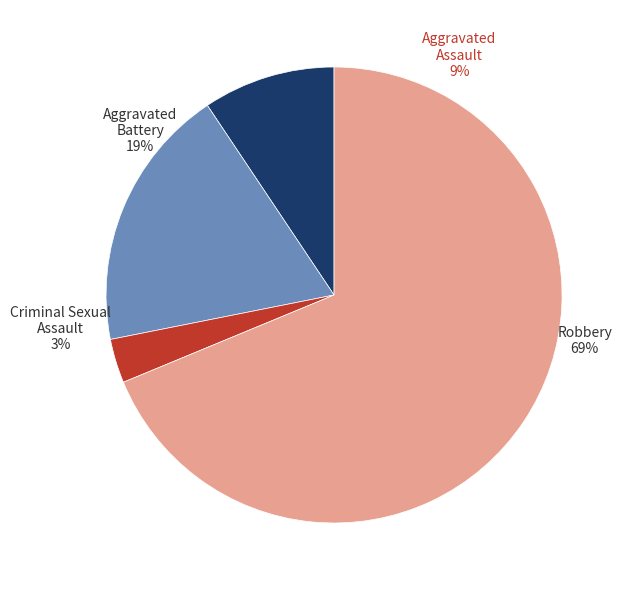

Rank the categories by value from lowest to highest.

Criminal Sexual Assault, Aggravated Assault, Aggravated Battery, Robbery